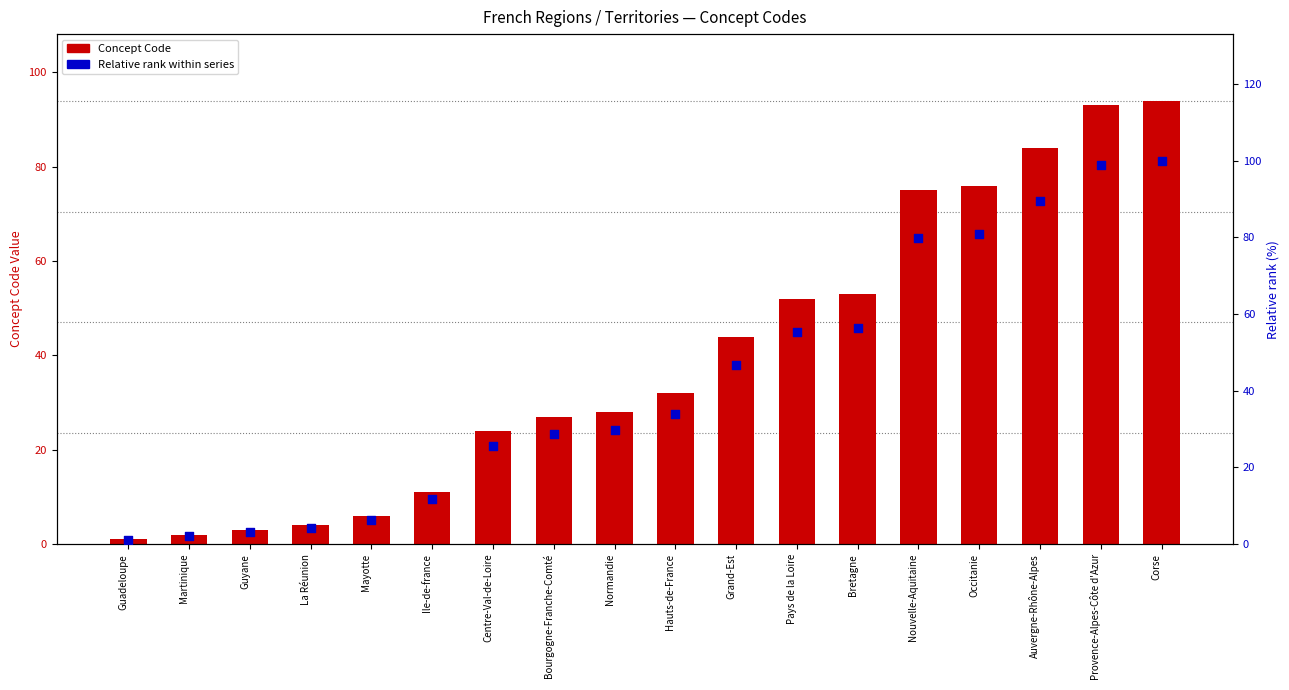

At which category is the sum across all series the highest?

Corse